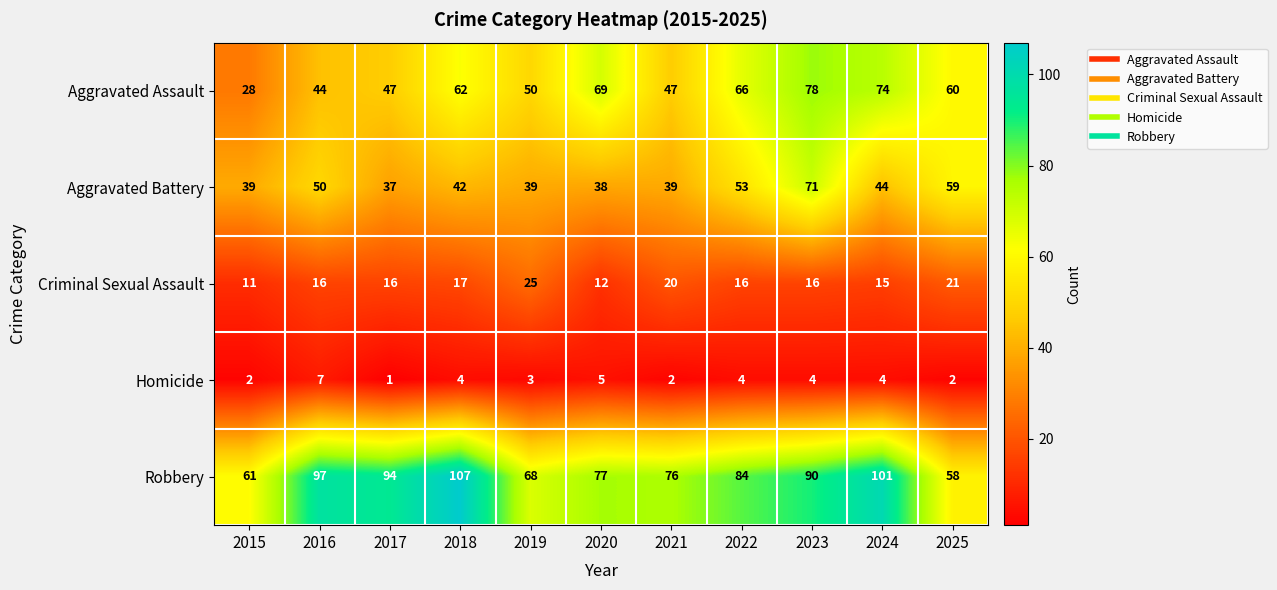

What is the difference between the Aggravated Assault values at 2020 and 2018?

7